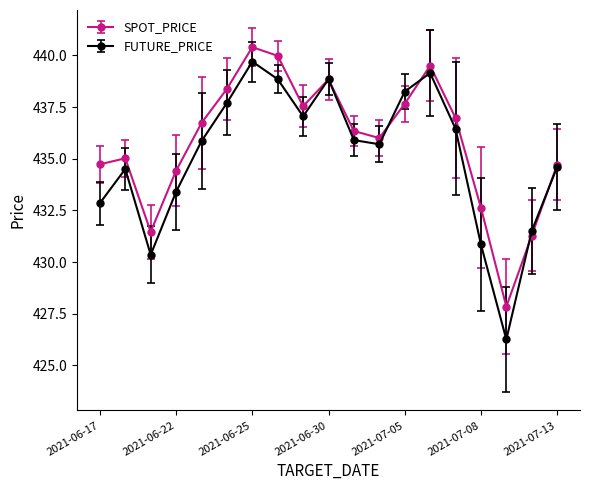

What is the difference between the maximum and minimum values in the SPOT_PRICE series?

12.6